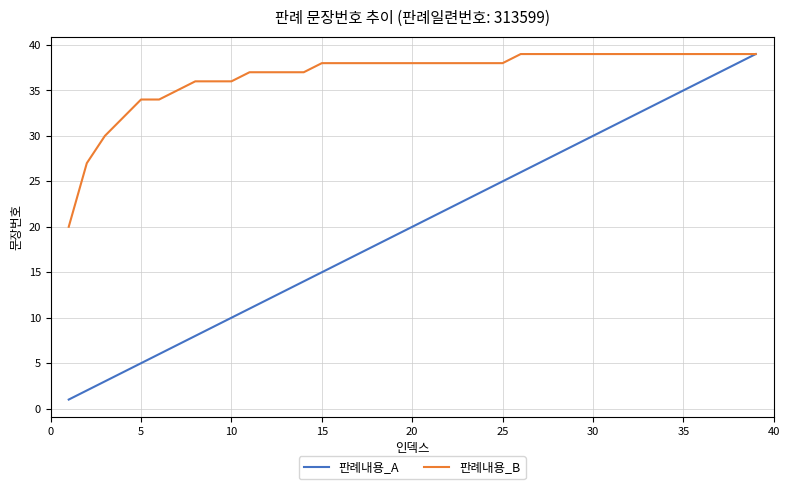

What is the greatest value displayed?

39